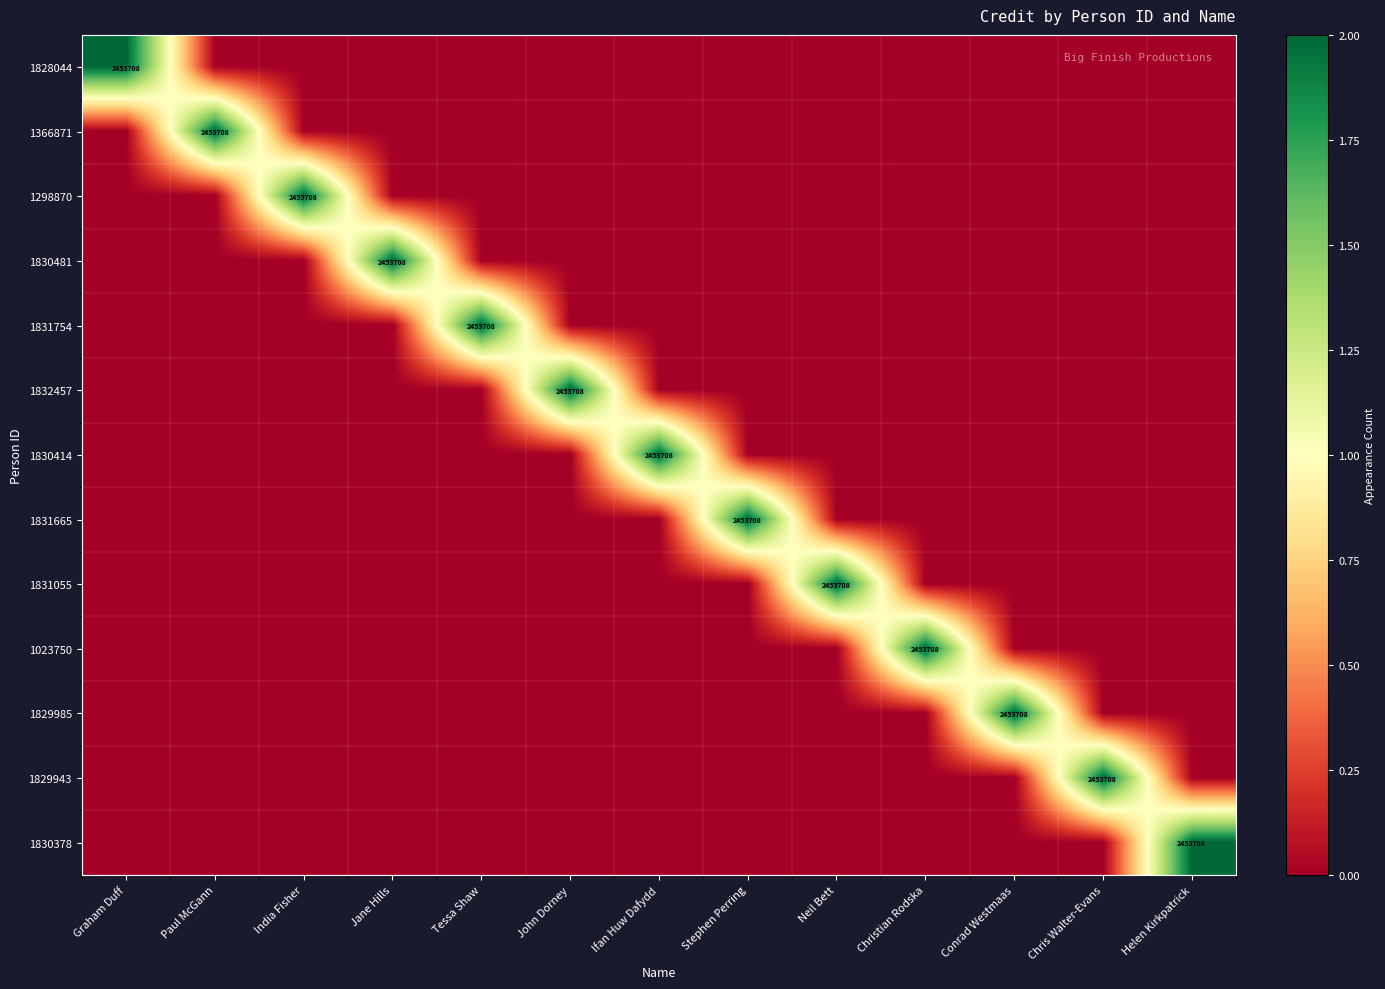

Count the number of data series in this chart.

13